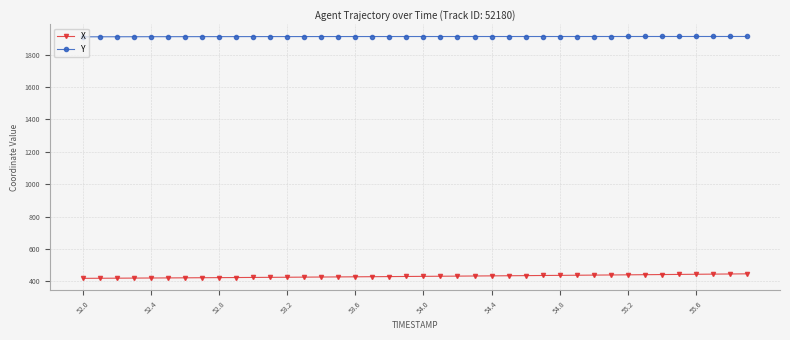

At how many categories does at least one series exceed 827?

40